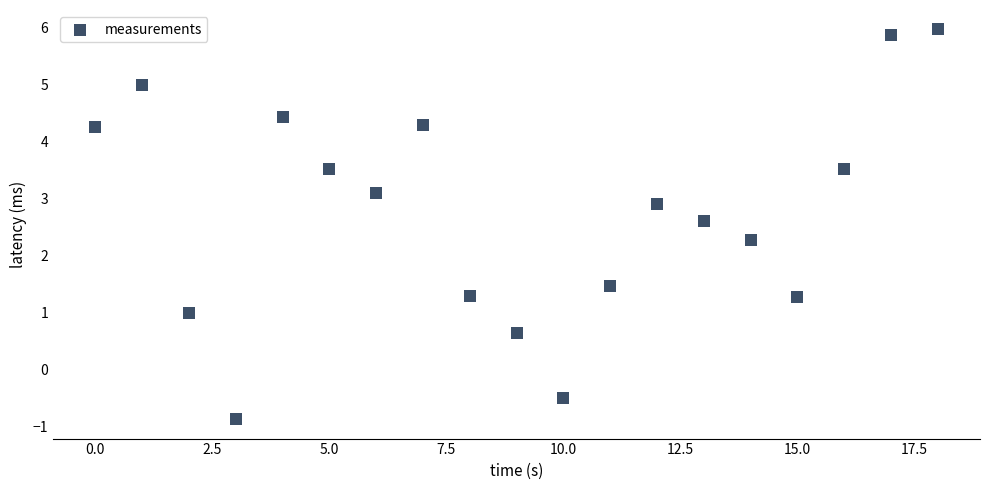

What is the range of Y values (max minus min)?

6.8